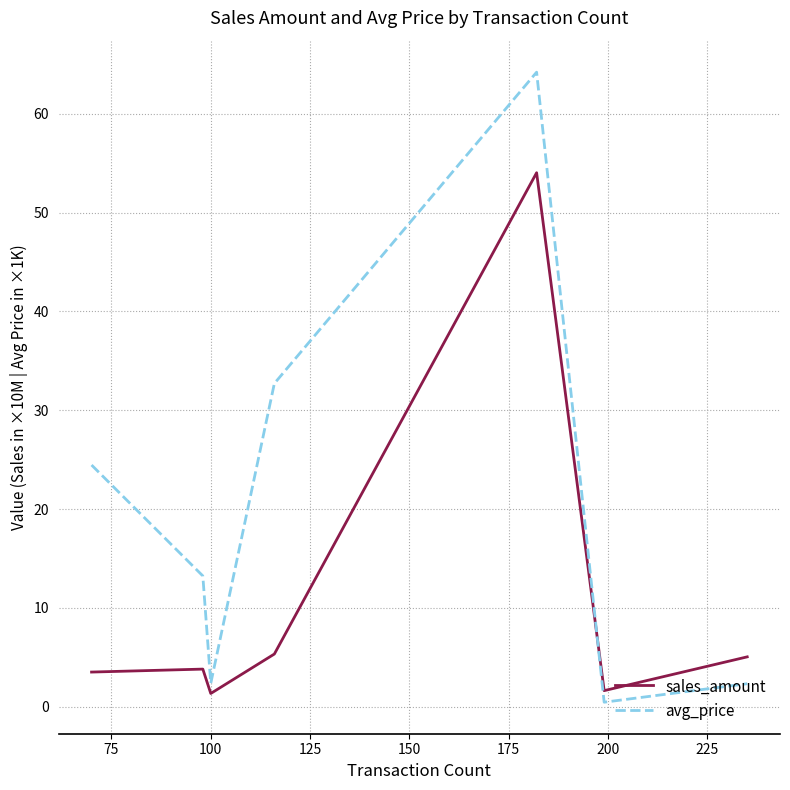

List the series in order of their peak value, highest first.

avg_price, sales_amount